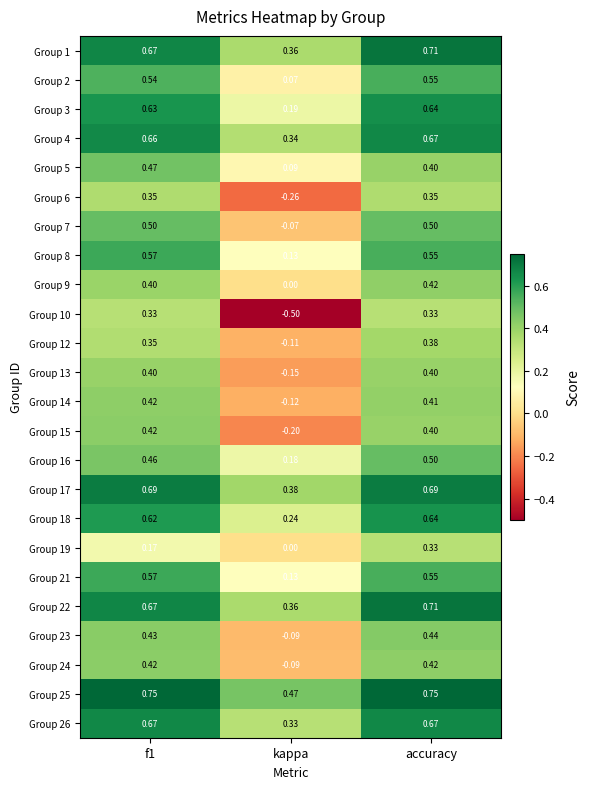

At which category is the sum across all series the highest?

accuracy